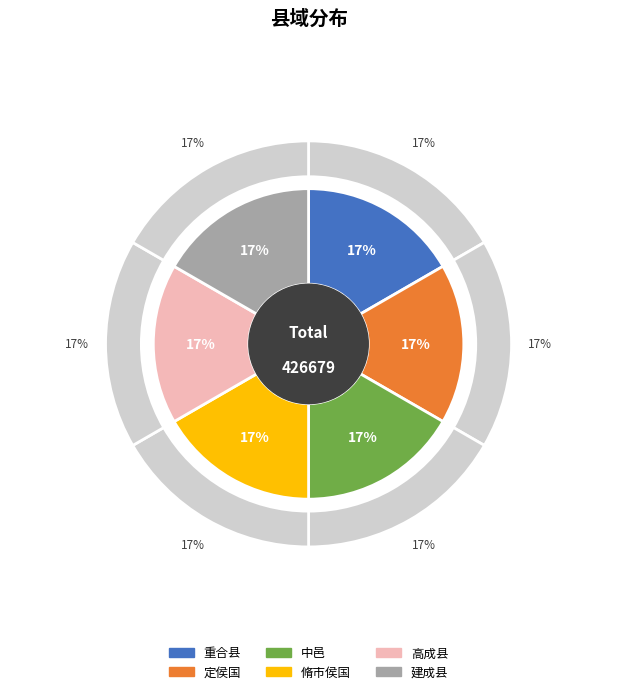

What percentage is the 高成县 slice, to the nearest percent?

17%